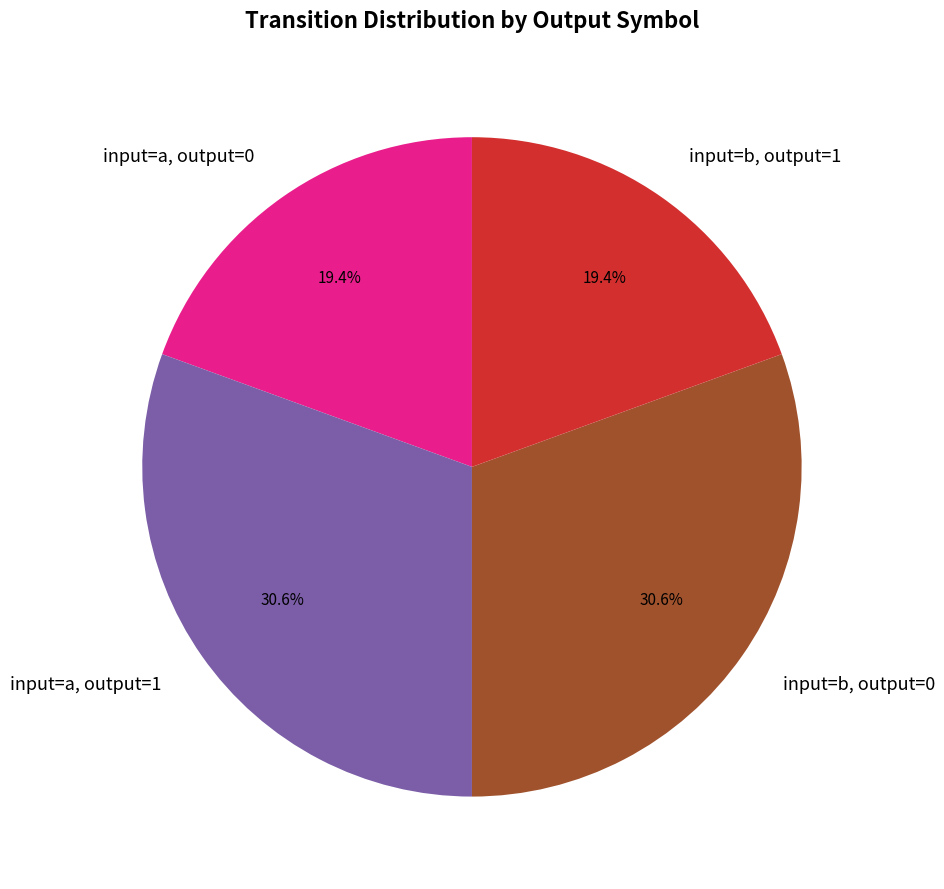

To the nearest percent, what is the average slice percentage?

25%